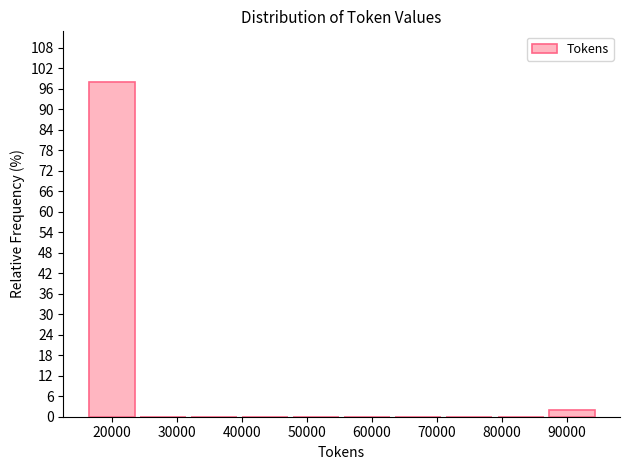

Reading left to right, transcribe this chart: for each bar, give the range it covers on the x-axis and its height. Neither the bar edges nor the heights are printed on the chart, so give them approximately, as read against the axes.

16000 to 24000: 98
24000 to 32000: 0
32000 to 40000: 0
40000 to 48000: 0
48000 to 56000: 0
56000 to 64000: 0
64000 to 72000: 0
72000 to 79000: 0
79000 to 87000: 0
87000 to 95000: 2